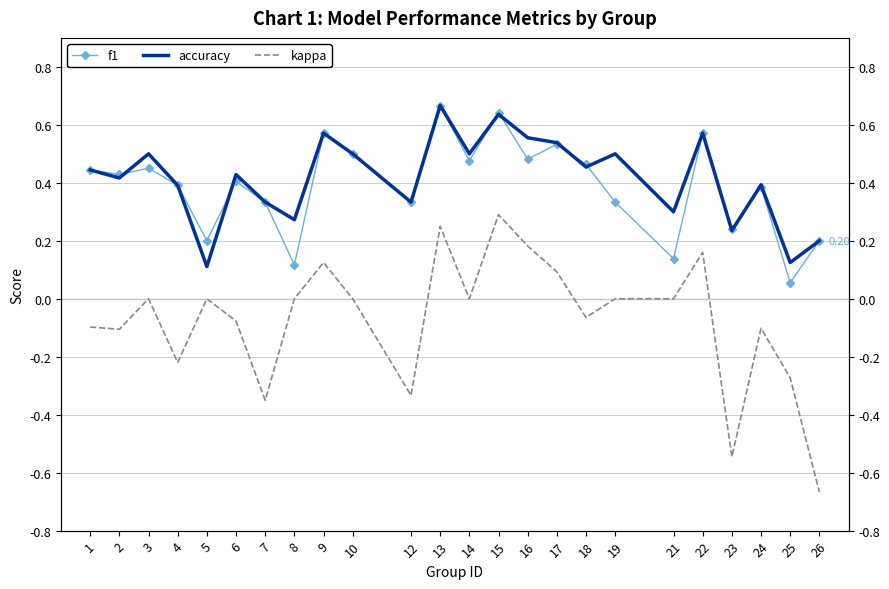

Reading left to right, what are all the values shown in this chart?

f1: 0.4	0.4	0.5	0.4	0.2	0.4	0.3	0.1	0.6	0.5	0.3	0.7	0.5	0.6	0.5	0.5	0.5	0.3	0.1	0.6	0.2	0.4	0.1	0.2
accuracy: 0.4	0.4	0.5	0.4	0.1	0.4	0.3	0.3	0.6	0.5	0.3	0.7	0.5	0.6	0.6	0.5	0.5	0.5	0.3	0.6	0.2	0.4	0.1	0.2
kappa: -0.1	-0.1	0.0	-0.2	0.0	-0.1	-0.3	0.0	0.1	0.0	-0.3	0.2	0.0	0.3	0.2	0.1	-0.1	0.0	0.0	0.2	-0.5	-0.1	-0.3	-0.7